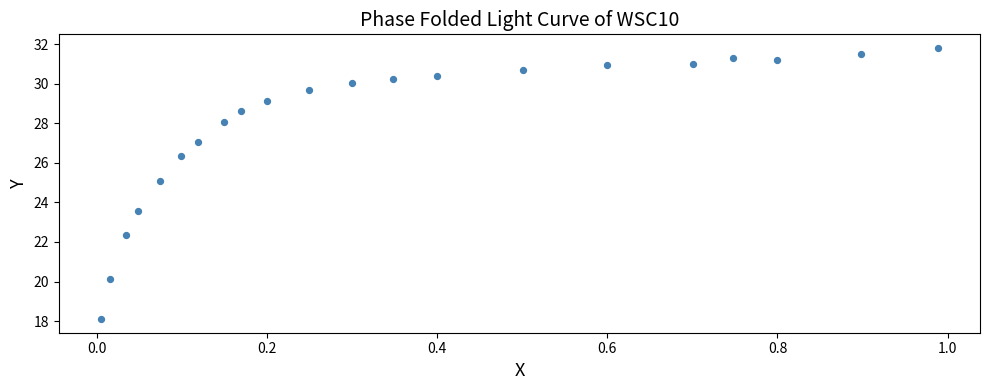

What is the range of Y values (max minus min)?

13.7